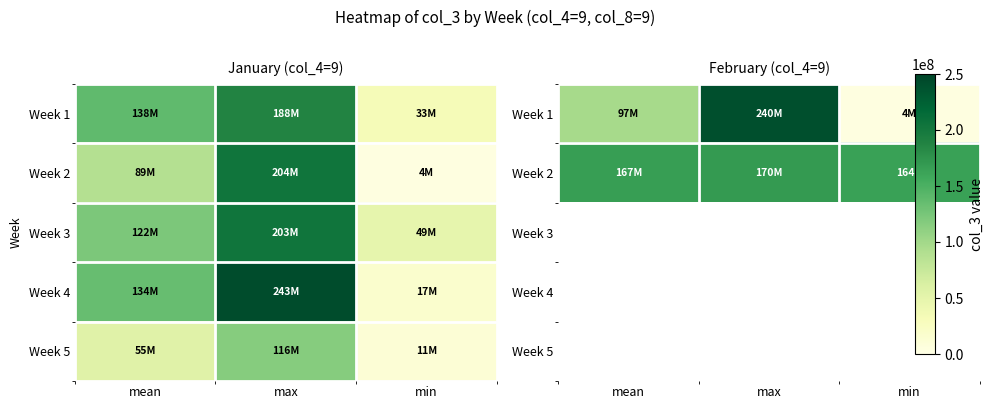

At which label does Week 2 reach its minimum?

min